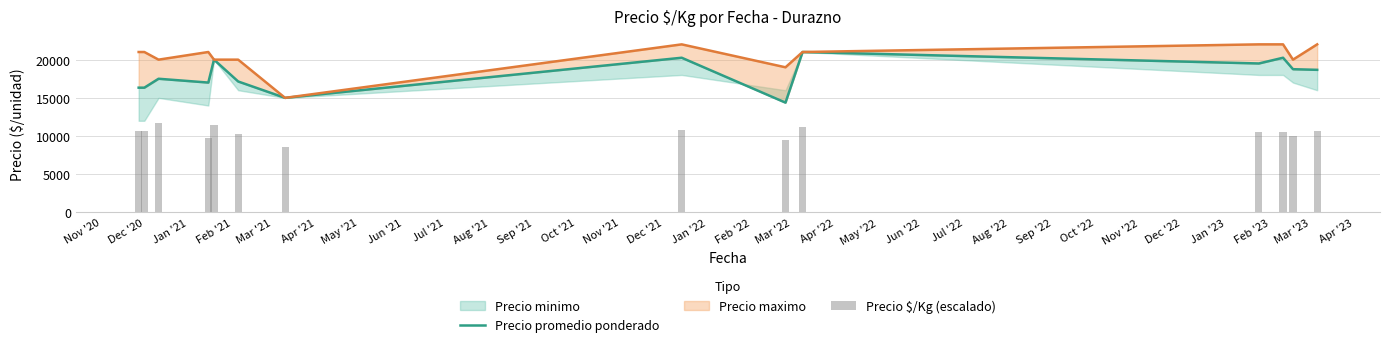

How many data points does each series have?

14